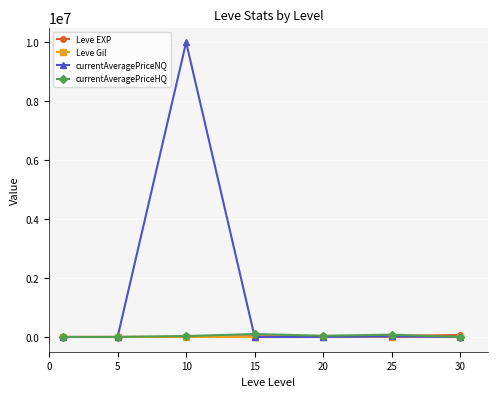

Which series has the largest total across all categories?

currentAveragePriceNQ